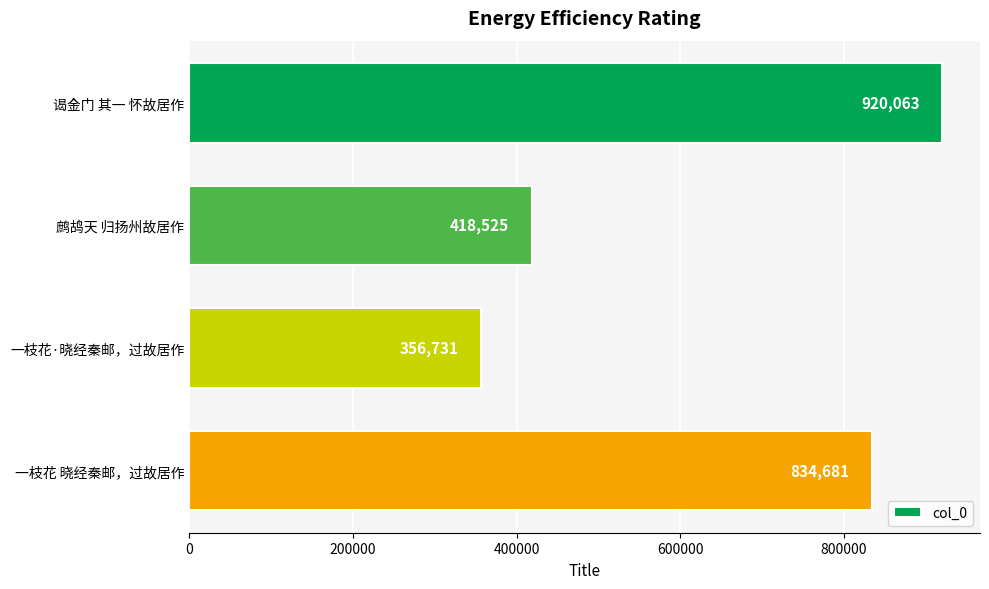

Are the bars grouped side by side (vs. stacked)?

No